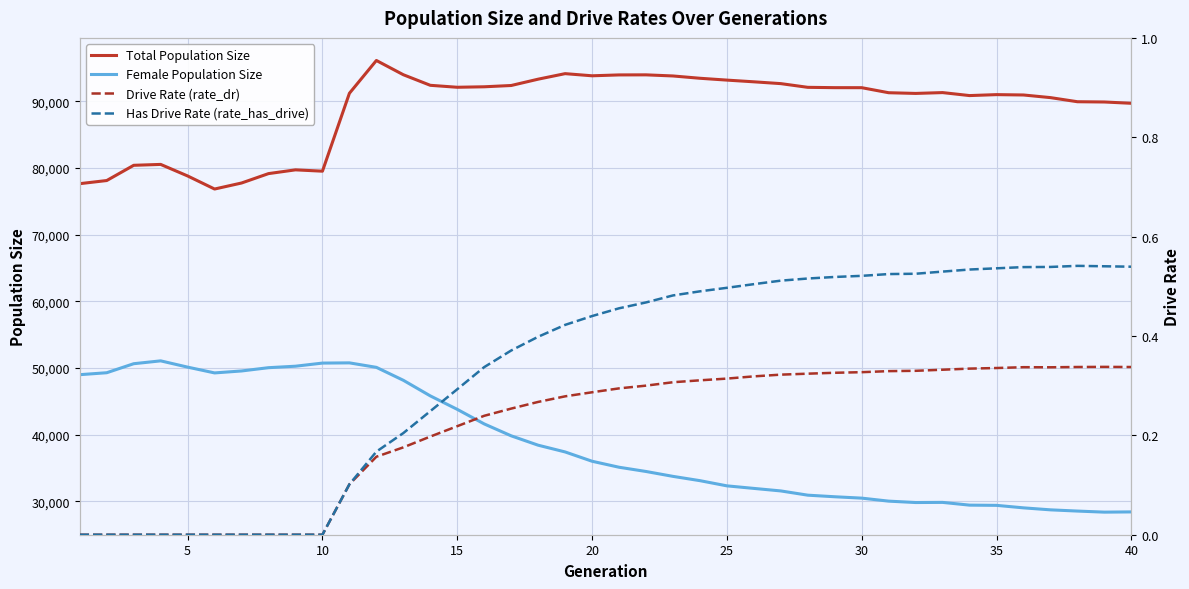

Reading left to right, extract all data points from this chart.

Total Population Size: 77629.0	78100.0	80383.0	80517.0	78785.0	76826.0	77728.0	79138.0	79701.0	79501.0	91183.0	96103.0	93965.0	92379.0	92085.0	92157.0	92350.0	93299.0	94127.0	93806.0	93937.0	93947.0	93780.0	93435.0	93159.0	92903.0	92631.0	92075.0	92026.0	92022.0	91266.0	91162.0	91286.0	90839.0	90981.0	90928.0	90533.0	89916.0	89877.0	89682.0
Female Population Size: 48986.0	49278.0	50630.0	51059.0	50118.0	49250.0	49543.0	50035.0	50256.0	50724.0	50757.0	50085.0	48144.0	45805.0	43785.0	41601.0	39816.0	38411.0	37400.0	36004.0	35106.0	34470.0	33737.0	33094.0	32315.0	31932.0	31553.0	30917.0	30679.0	30473.0	30023.0	29814.0	29835.0	29423.0	29390.0	29016.0	28717.0	28534.0	28373.0	28408.0
Drive Rate (rate_dr): 0.0	0.0	0.0	0.0	0.0	0.0	0.0	0.0	0.0	0.0	0.1	0.2	0.2	0.2	0.2	0.2	0.3	0.3	0.3	0.3	0.3	0.3	0.3	0.3	0.3	0.3	0.3	0.3	0.3	0.3	0.3	0.3	0.3	0.3	0.3	0.3	0.3	0.3	0.3	0.3
Has Drive Rate (rate_has_drive): 0.0	0.0	0.0	0.0	0.0	0.0	0.0	0.0	0.0	0.0	0.1	0.2	0.2	0.2	0.3	0.3	0.4	0.4	0.4	0.4	0.5	0.5	0.5	0.5	0.5	0.5	0.5	0.5	0.5	0.5	0.5	0.5	0.5	0.5	0.5	0.5	0.5	0.5	0.5	0.5